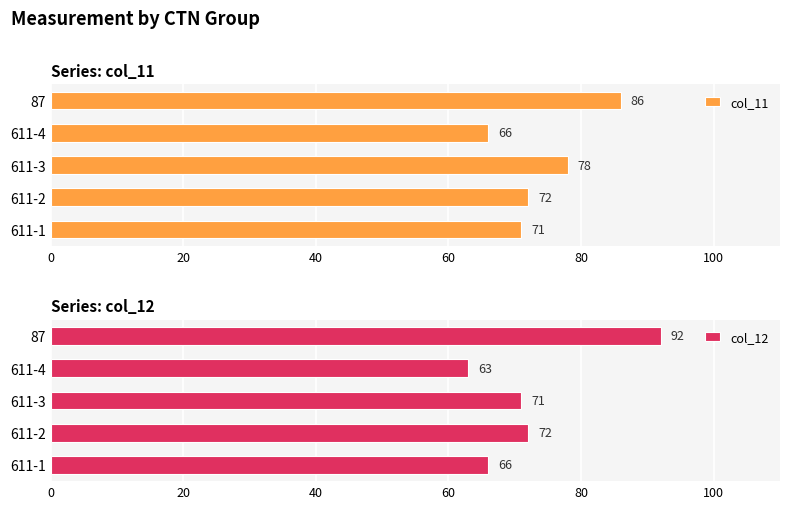

Count the number of categories in the chart.

5